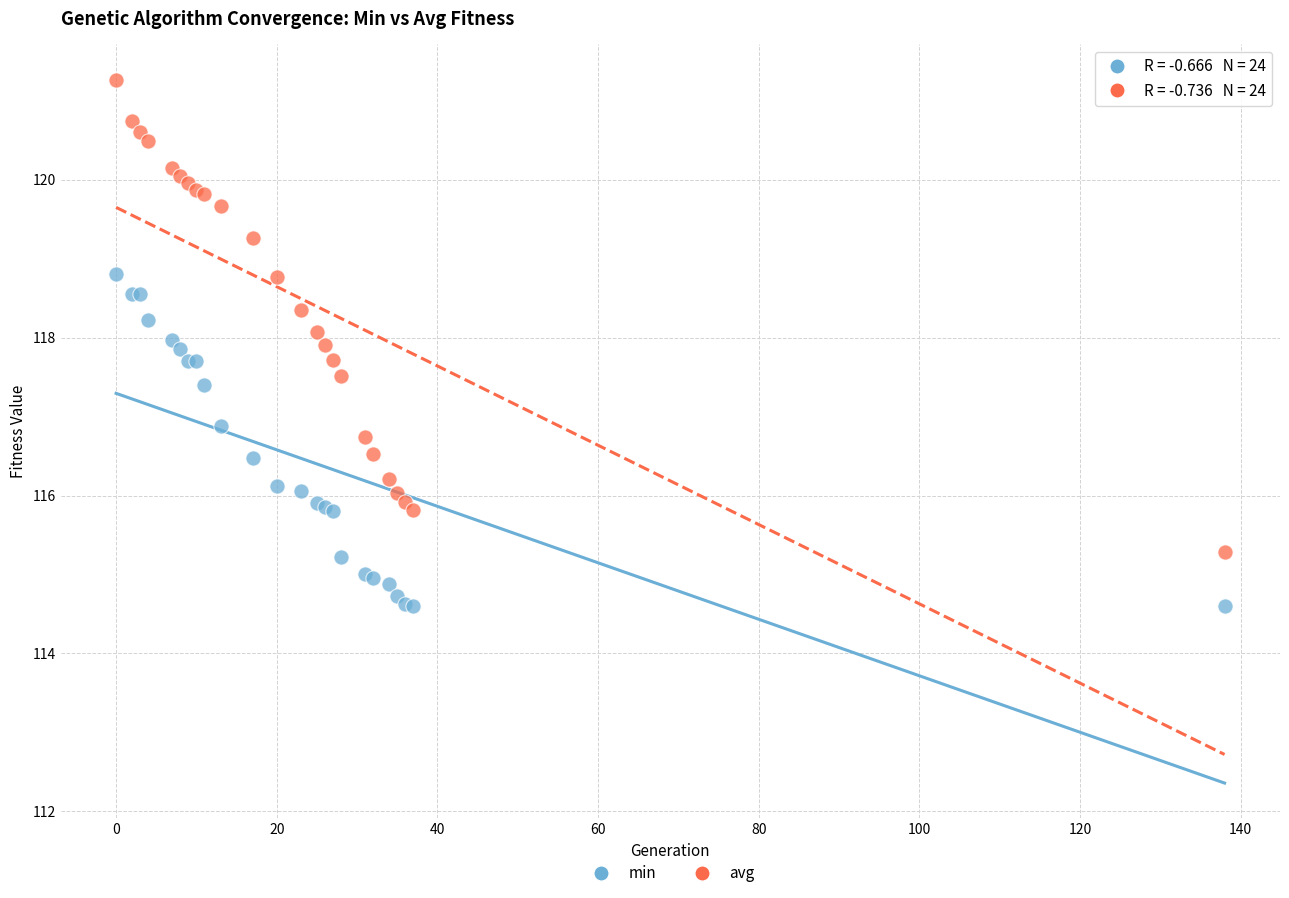

What is the X range (max minus min) for the scatter plot?

138.0